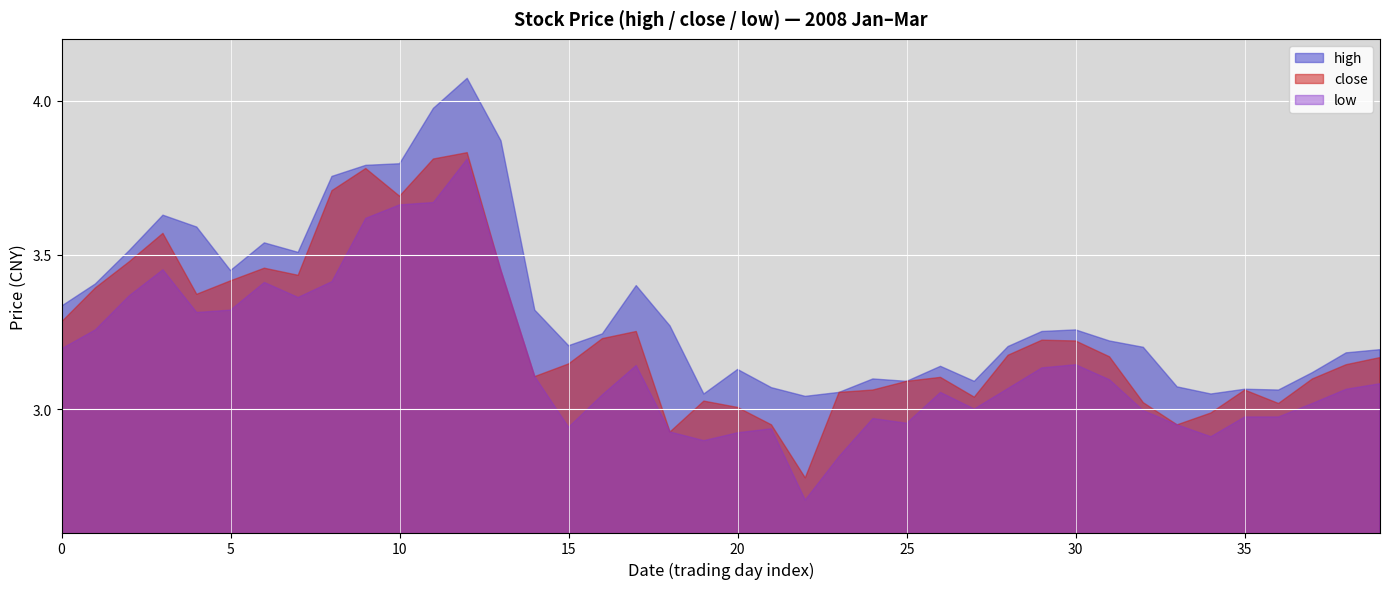

Reading right to left, transcribe all the data shown in this chart.

high: 2008-03-04=3.2	2008-03-03=3.2	2008-02-29=3.1	2008-02-28=3.1	2008-02-27=3.1	2008-02-26=3.0	2008-02-25=3.1	2008-02-22=3.2	2008-02-21=3.2	2008-02-20=3.3	2008-02-19=3.3	2008-02-18=3.2	2008-02-15=3.1	2008-02-14=3.1	2008-02-13=3.1	2008-02-05=3.1	2008-02-04=3.1	2008-02-01=3.0	2008-01-31=3.1	2008-01-30=3.1	2008-01-29=3.0	2008-01-28=3.3	2008-01-25=3.4	2008-01-24=3.2	2008-01-23=3.2	2008-01-22=3.3	2008-01-21=3.9	2008-01-18=4.1	2008-01-17=4.0	2008-01-16=3.8	2008-01-15=3.8	2008-01-14=3.8	2008-01-11=3.5	2008-01-10=3.5	2008-01-09=3.4	2008-01-08=3.6	2008-01-07=3.6	2008-01-04=3.5	2008-01-03=3.4	2008-01-02=3.3
close: 2008-03-04=3.2	2008-03-03=3.1	2008-02-29=3.1	2008-02-28=3.0	2008-02-27=3.1	2008-02-26=3.0	2008-02-25=2.9	2008-02-22=3.0	2008-02-21=3.2	2008-02-20=3.2	2008-02-19=3.2	2008-02-18=3.2	2008-02-15=3.0	2008-02-14=3.1	2008-02-13=3.1	2008-02-05=3.1	2008-02-04=3.1	2008-02-01=2.8	2008-01-31=2.9	2008-01-30=3.0	2008-01-29=3.0	2008-01-28=2.9	2008-01-25=3.3	2008-01-24=3.2	2008-01-23=3.1	2008-01-22=3.1	2008-01-21=3.4	2008-01-18=3.8	2008-01-17=3.8	2008-01-16=3.7	2008-01-15=3.8	2008-01-14=3.7	2008-01-11=3.4	2008-01-10=3.5	2008-01-09=3.4	2008-01-08=3.4	2008-01-07=3.6	2008-01-04=3.5	2008-01-03=3.4	2008-01-02=3.3
low: 2008-03-04=3.1	2008-03-03=3.1	2008-02-29=3.0	2008-02-28=3.0	2008-02-27=3.0	2008-02-26=2.9	2008-02-25=2.9	2008-02-22=3.0	2008-02-21=3.1	2008-02-20=3.1	2008-02-19=3.1	2008-02-18=3.1	2008-02-15=3.0	2008-02-14=3.1	2008-02-13=3.0	2008-02-05=3.0	2008-02-04=2.8	2008-02-01=2.7	2008-01-31=2.9	2008-01-30=2.9	2008-01-29=2.9	2008-01-28=2.9	2008-01-25=3.1	2008-01-24=3.0	2008-01-23=2.9	2008-01-22=3.1	2008-01-21=3.4	2008-01-18=3.8	2008-01-17=3.7	2008-01-16=3.7	2008-01-15=3.6	2008-01-14=3.4	2008-01-11=3.4	2008-01-10=3.4	2008-01-09=3.3	2008-01-08=3.3	2008-01-07=3.5	2008-01-04=3.4	2008-01-03=3.3	2008-01-02=3.2